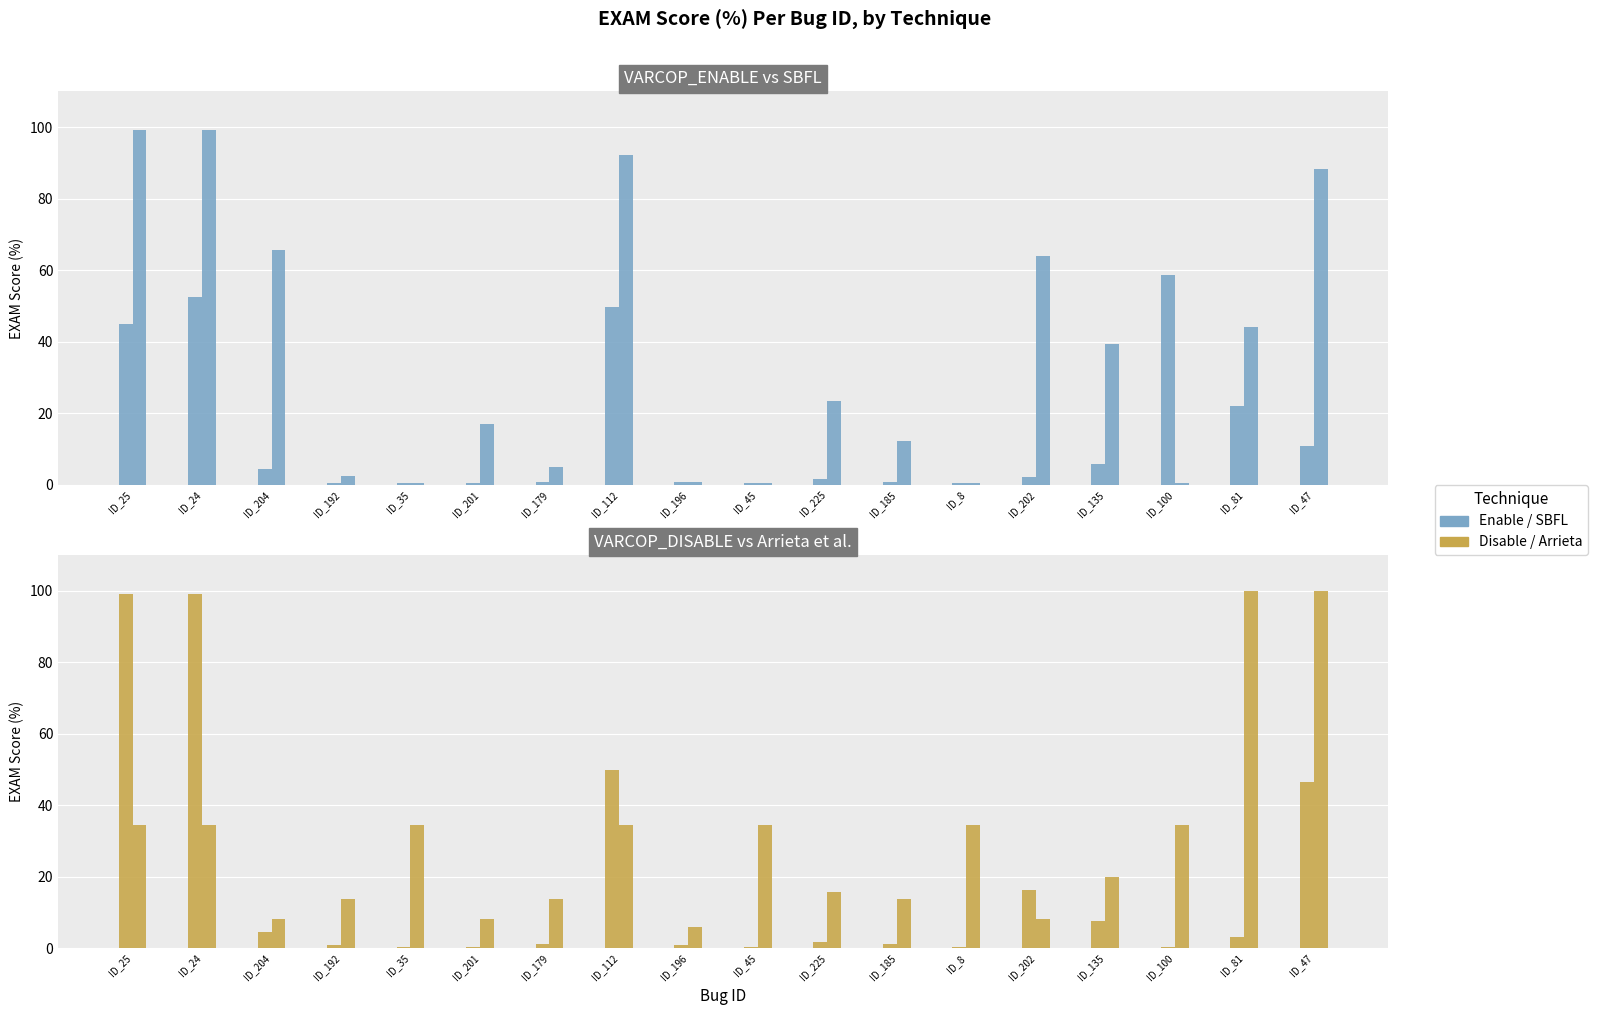

Between ID_225 and ID_25, which is larger?

ID_25